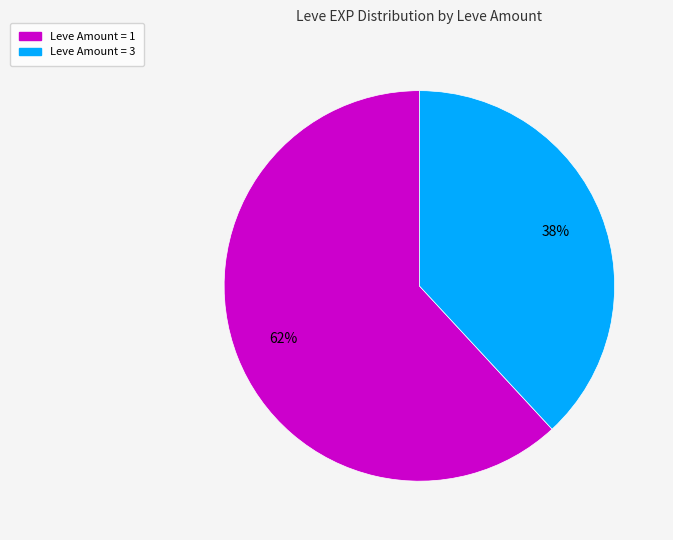

To the nearest percent, what is the difference between the largest and smallest slice percentages?

24%